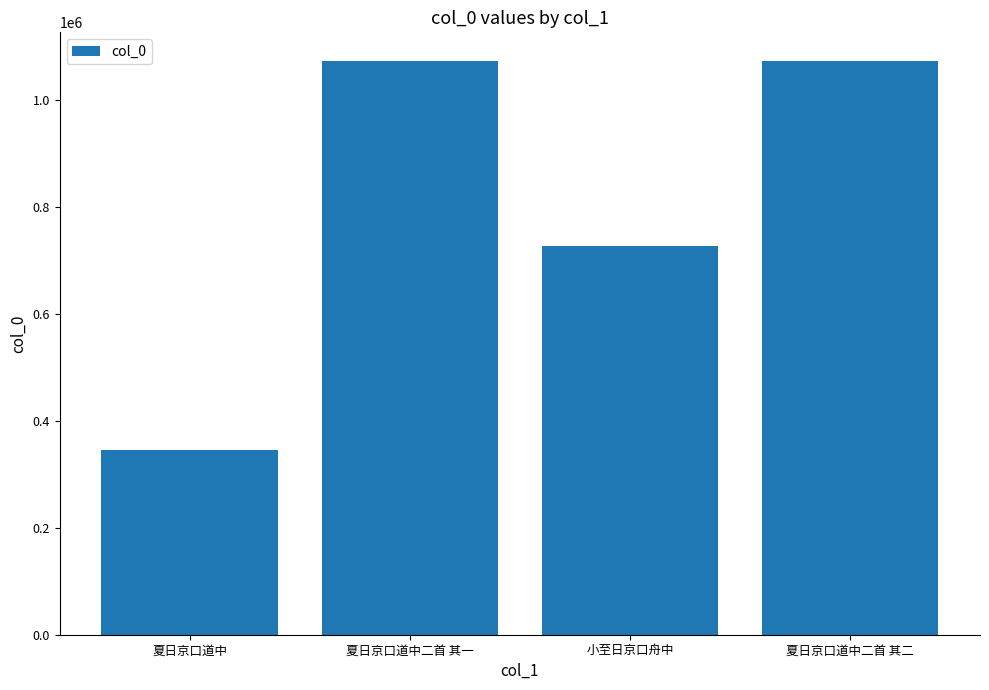

At which label is the value closest to 709851?

小至日京口舟中